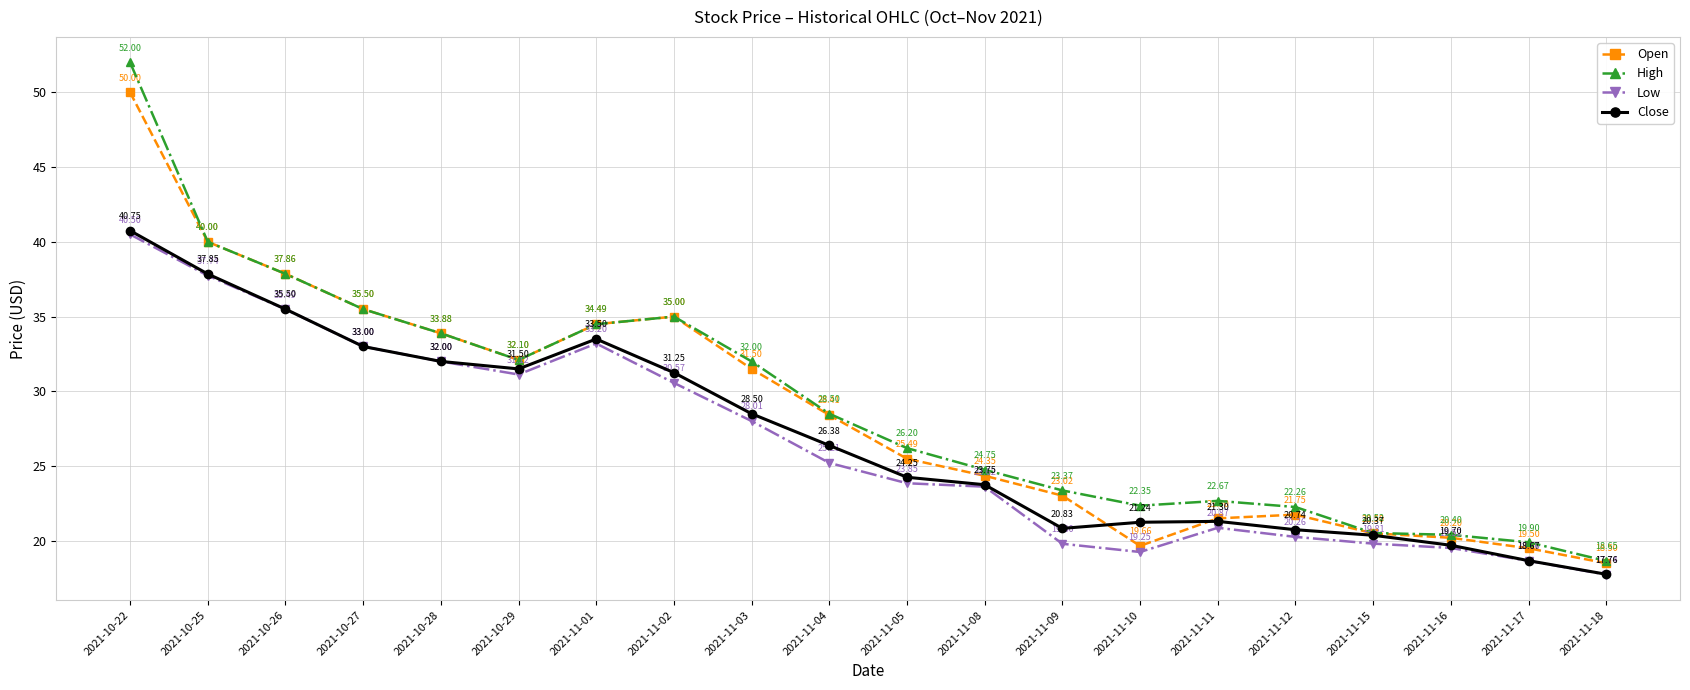

Is it true that High equals 18.6 at 2021-11-18?

True